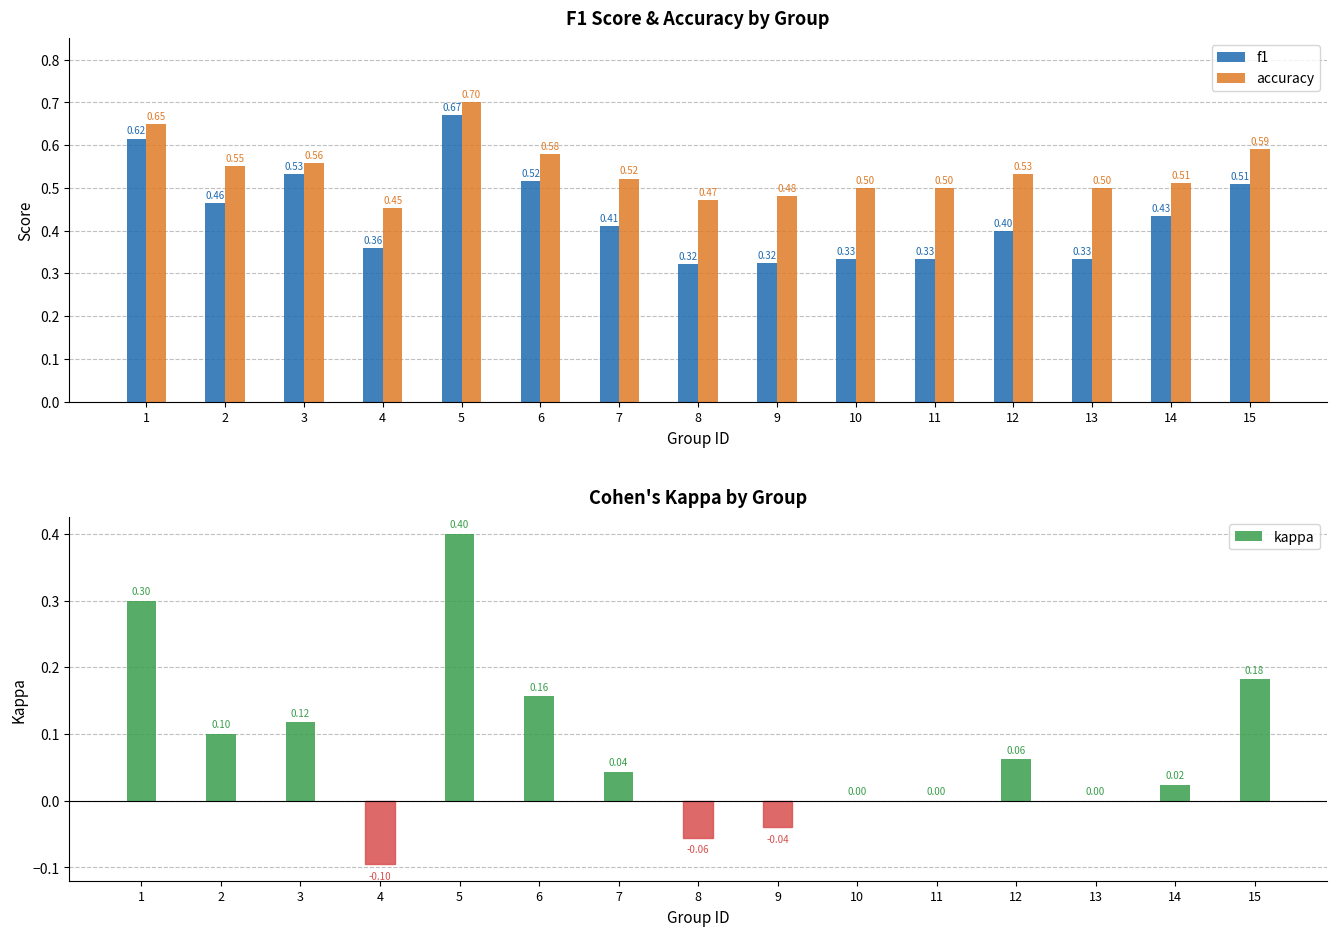

Does the chart contain any negative values?

Yes